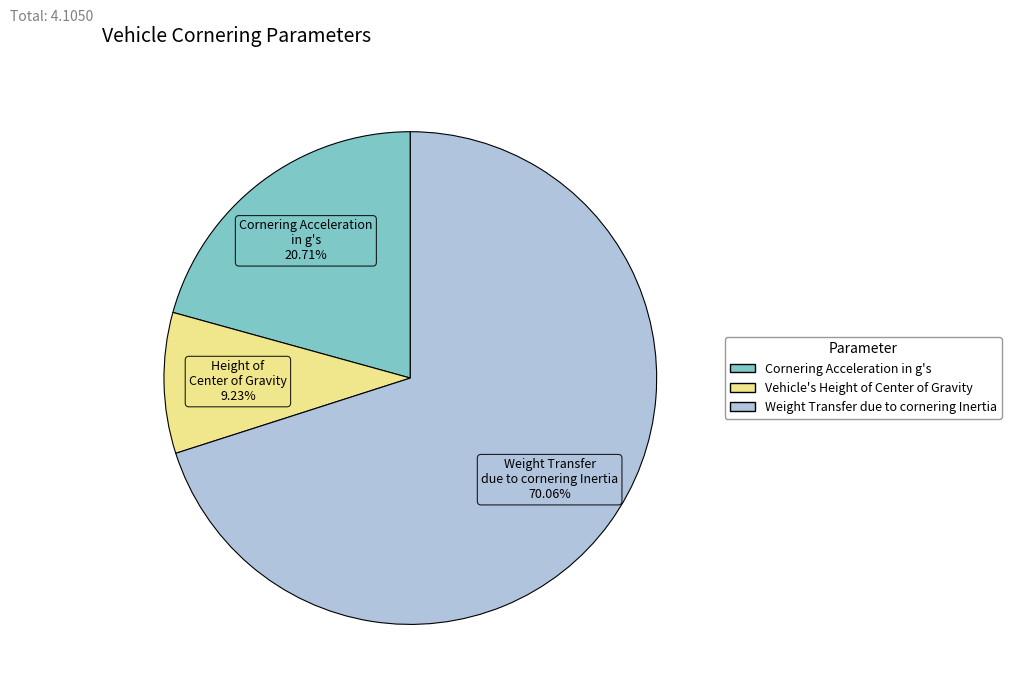

How many slices are in this pie chart?

3